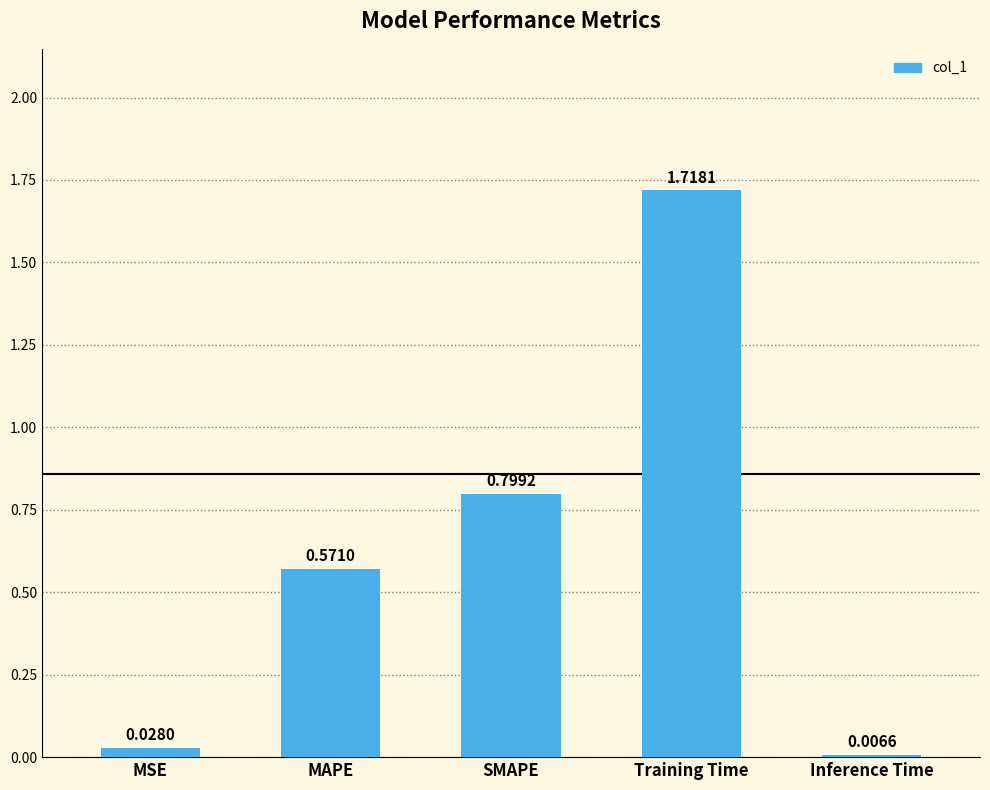

What is the difference between the values at SMAPE and MAPE?

0.2